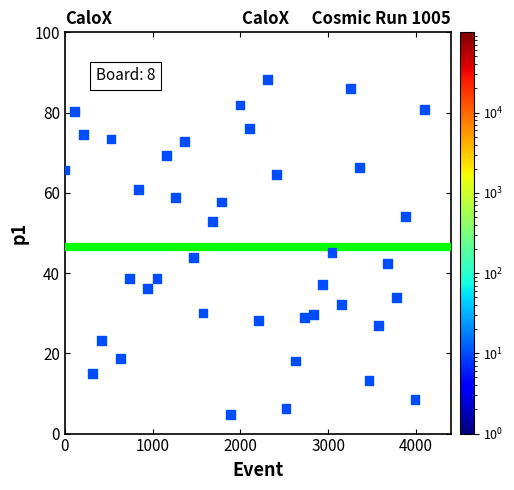

What is the range of X values (max minus min)?

4095.0